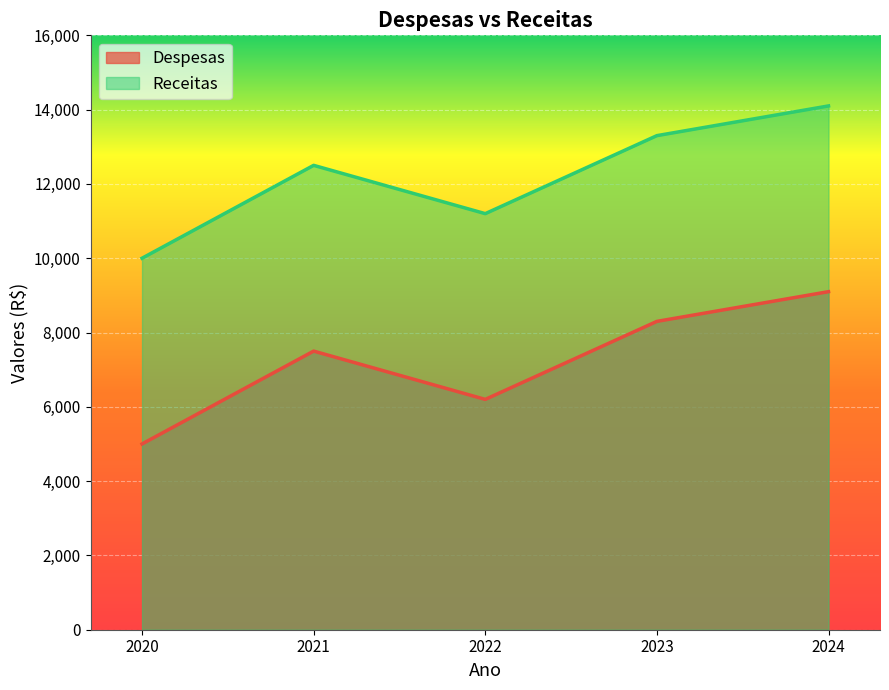

The Despesas series shows 5000 at 2020. True or false?

True